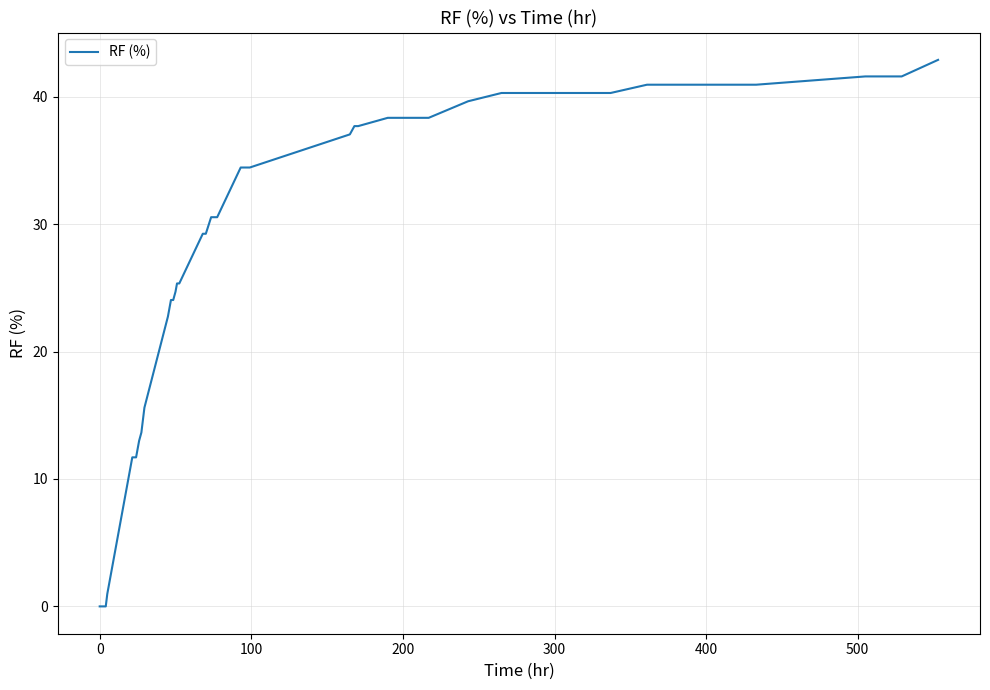

What is the maximum value shown in the chart?

42.9